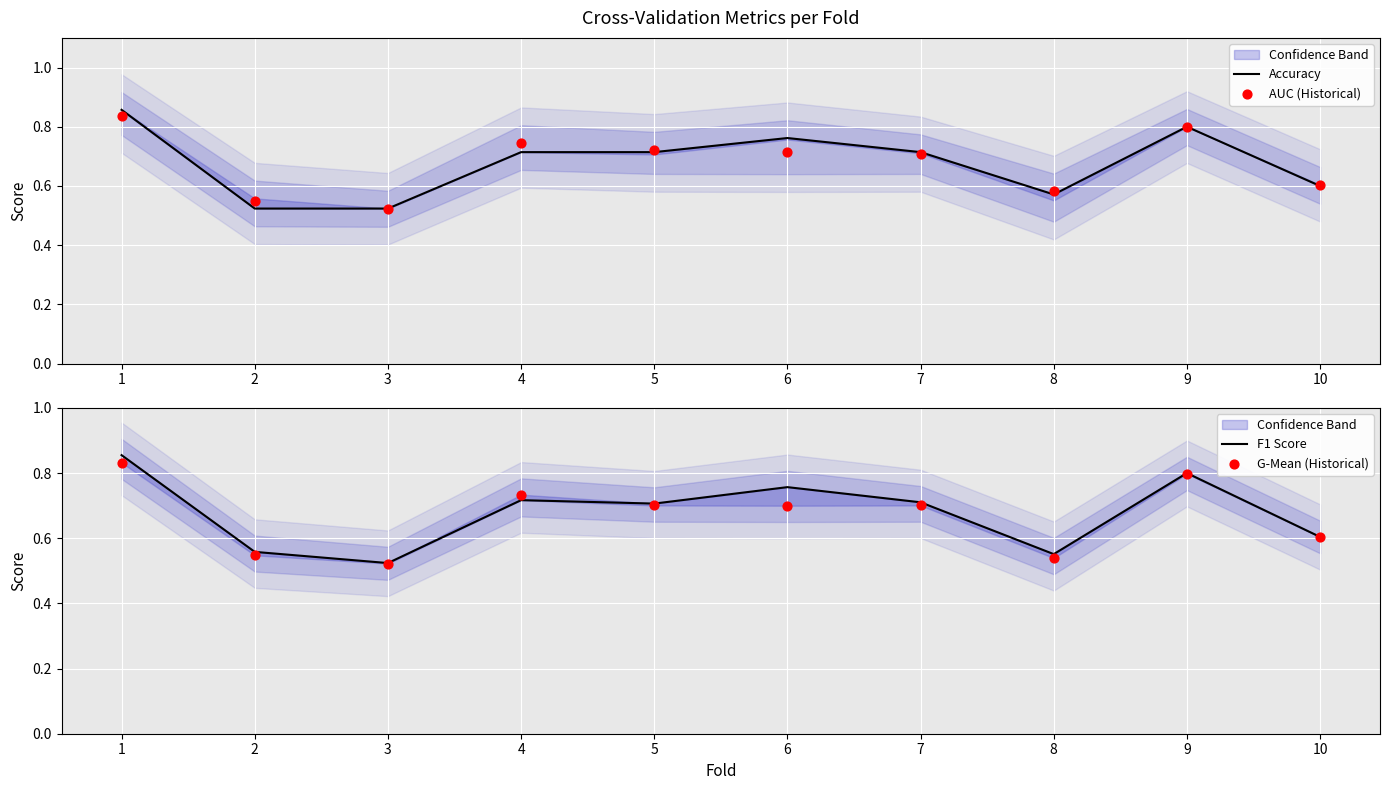

Which series has the largest total across all categories?

AUC (Historical)